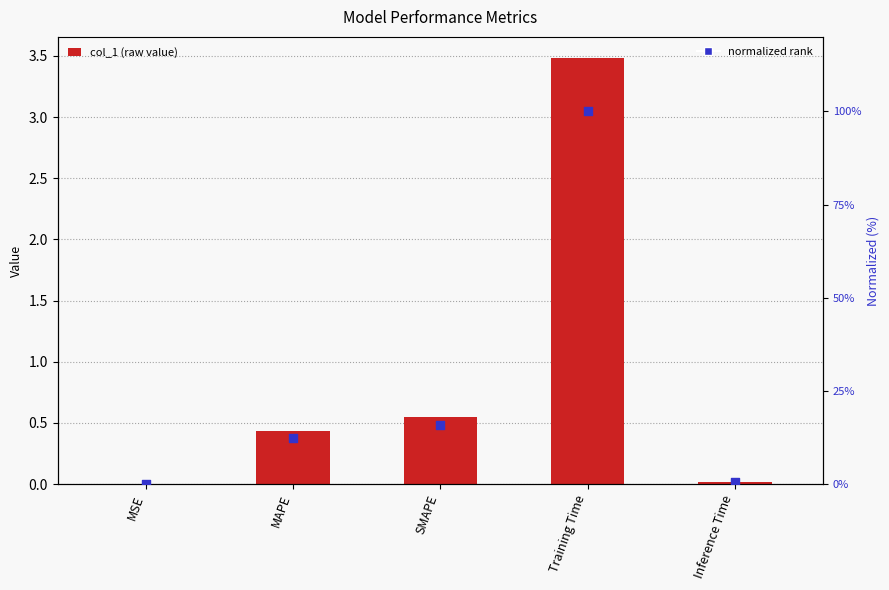

What are all the series names shown in the legend?

col_1, normalized rank